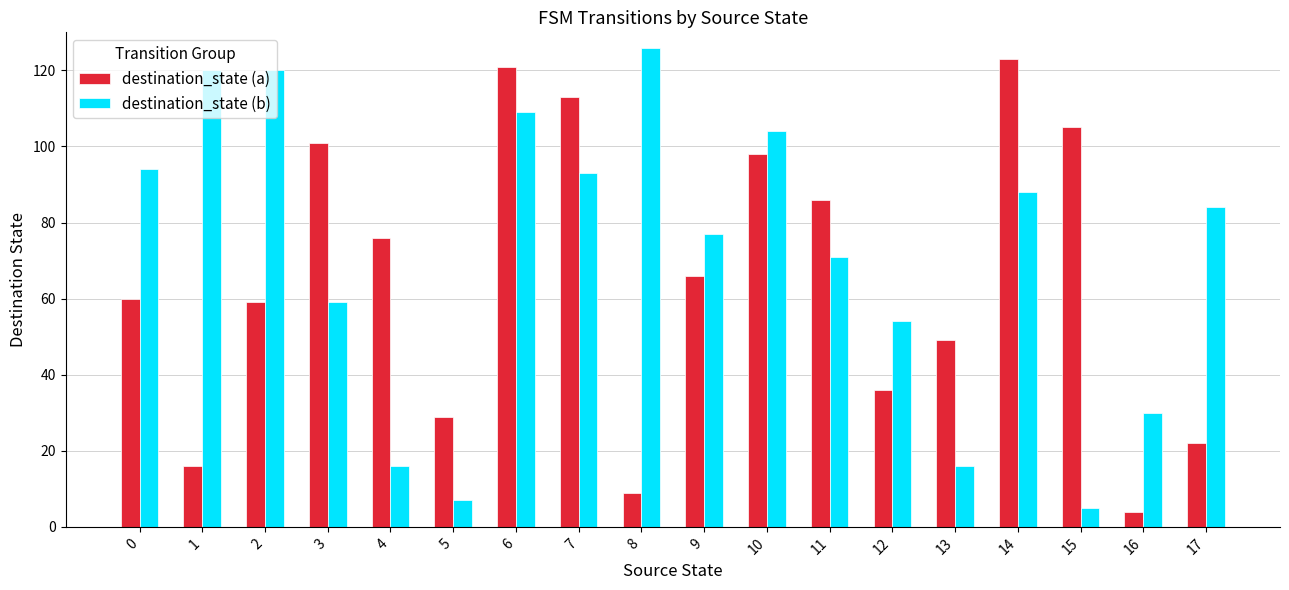

What is the difference between the maximum and minimum values in the destination_state (a) series?

119